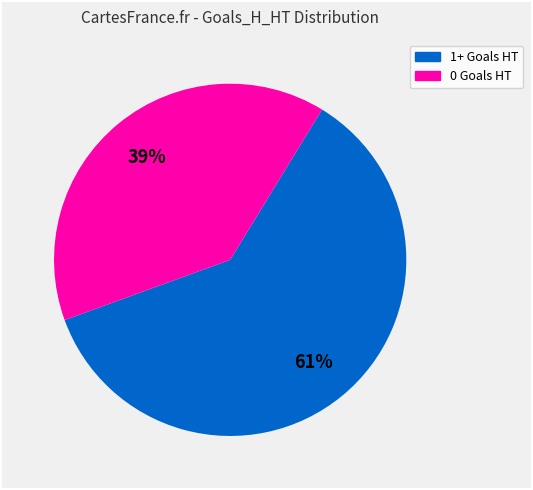

To the nearest percent, what is the average slice percentage?

50%